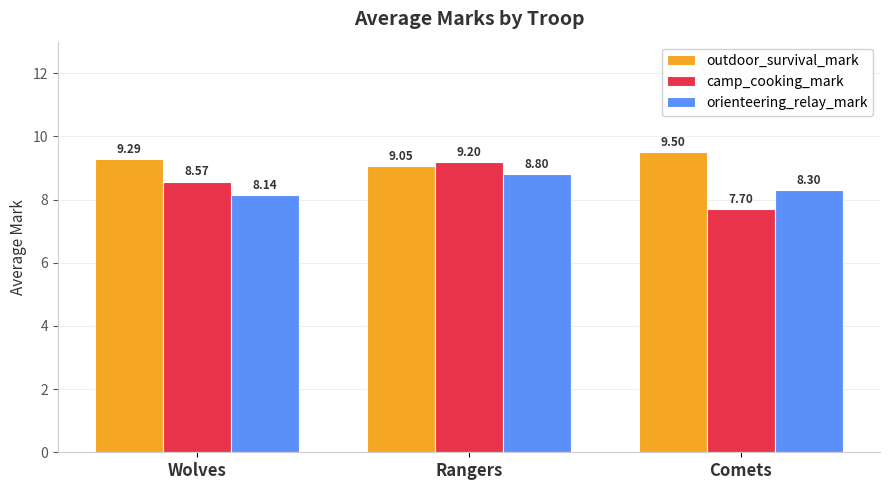

How many bars are there in each group?

3